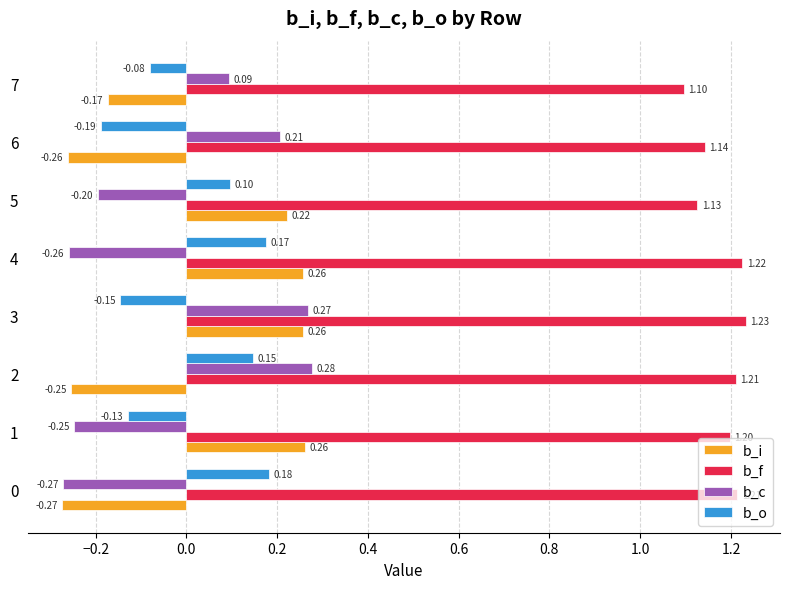

What is the difference between the second highest and minimum values in the b_c series?

0.5